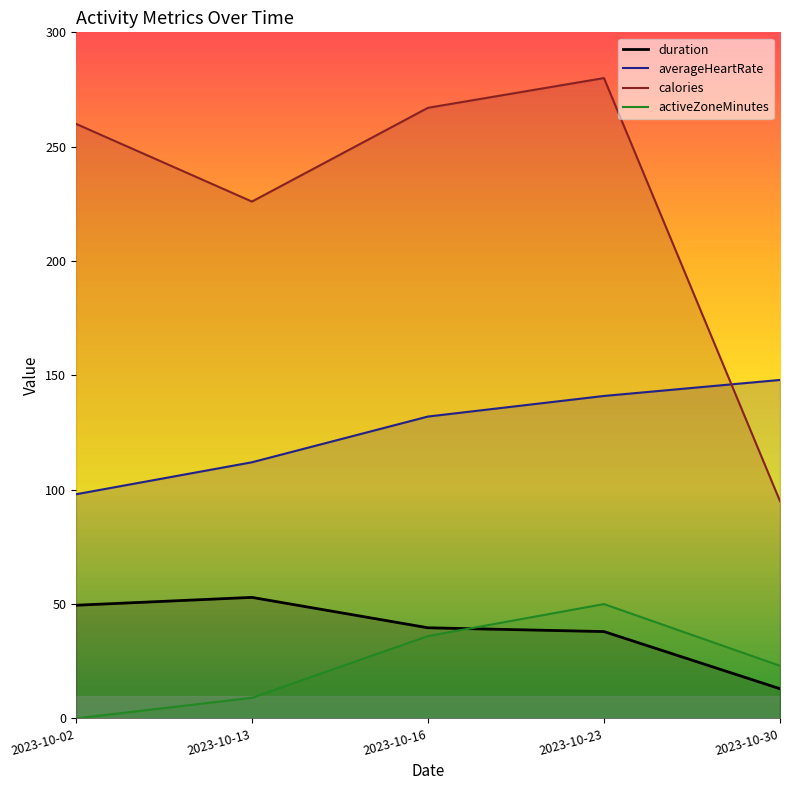

Is the value of averageHeartRate at 2023-10-23 greater than the value of calories at 2023-10-02?

No